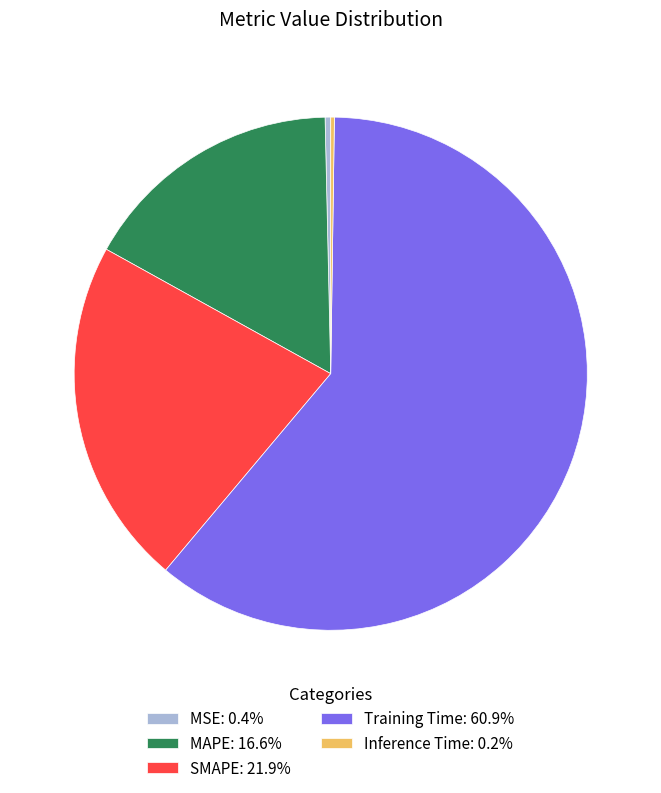

Does SMAPE: 21.9% account for over 50% of the chart?

No